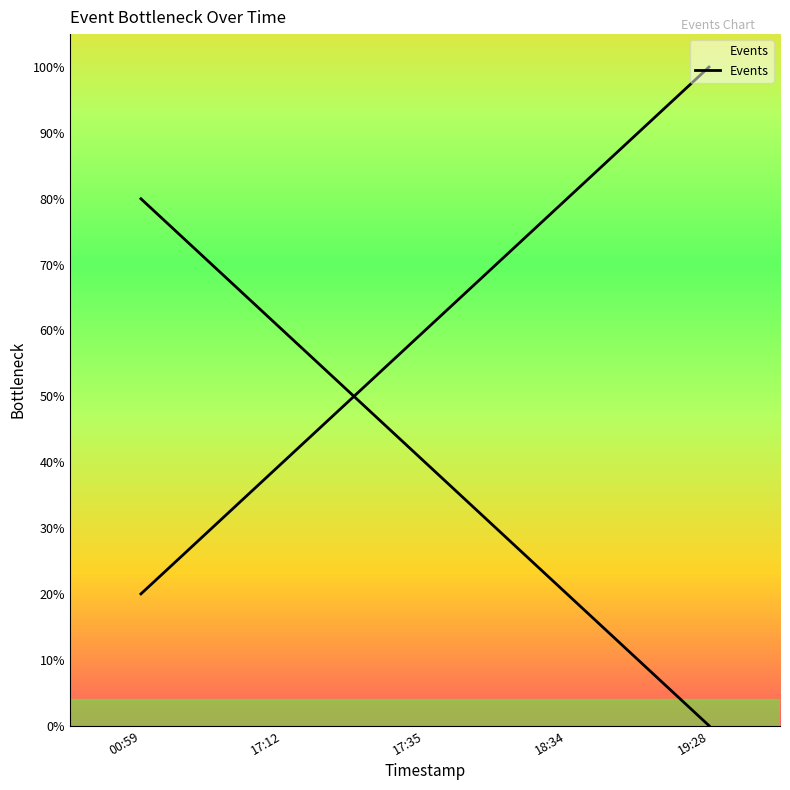

The value at 17:12 is 0.4. True or false?

True